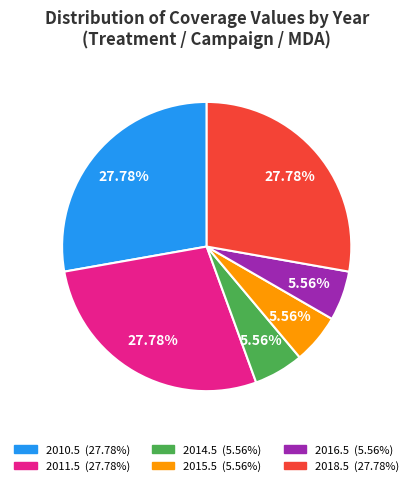

To the nearest percent, what is the difference between the largest and smallest slice percentages?

22%